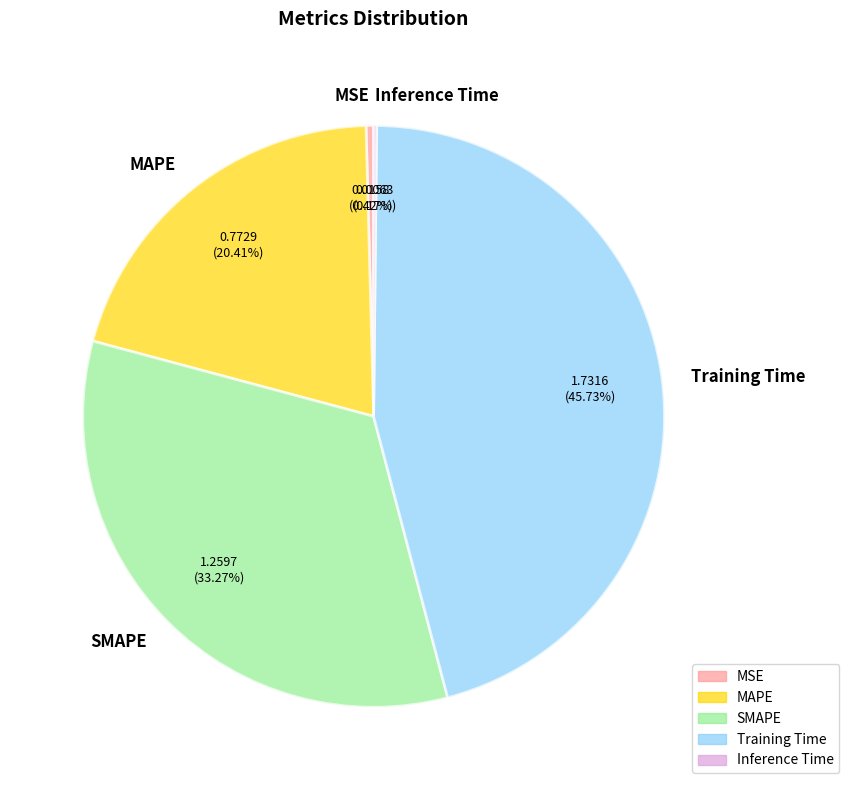

Which slice is the largest?

Training Time